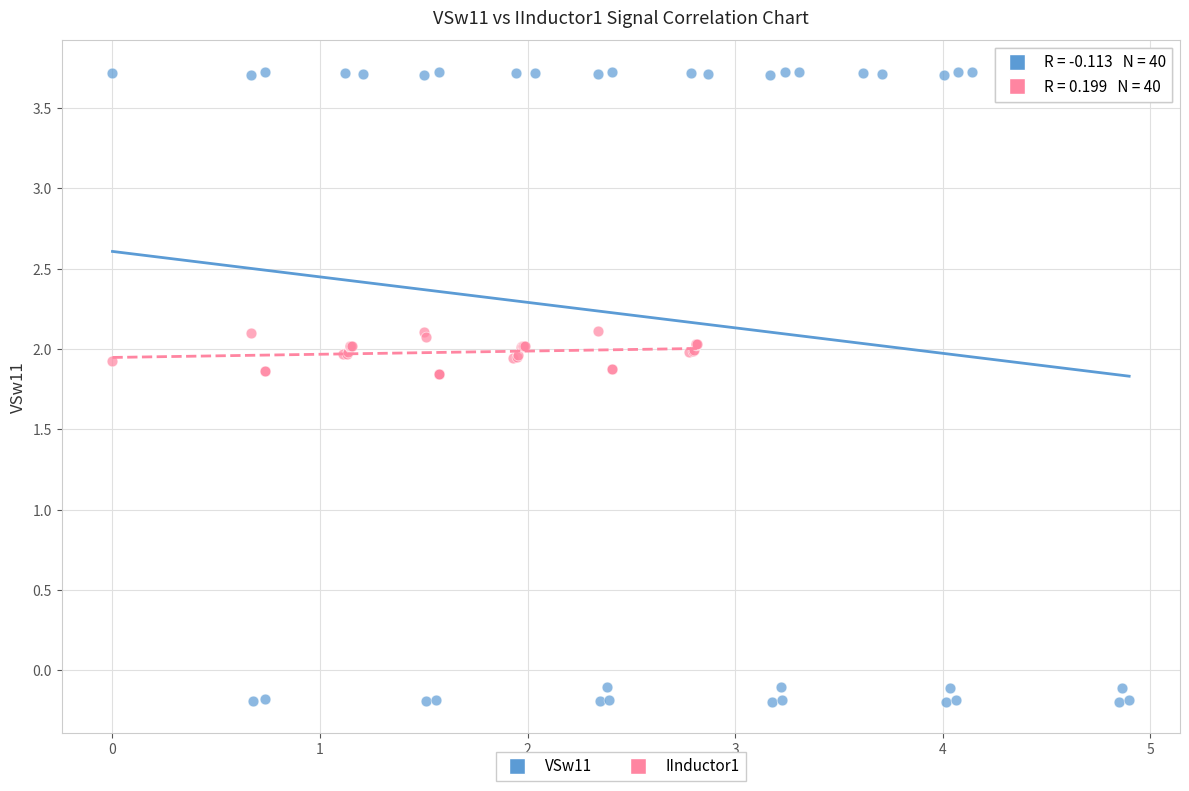

Which series contains the lowest Y value?

VSw11